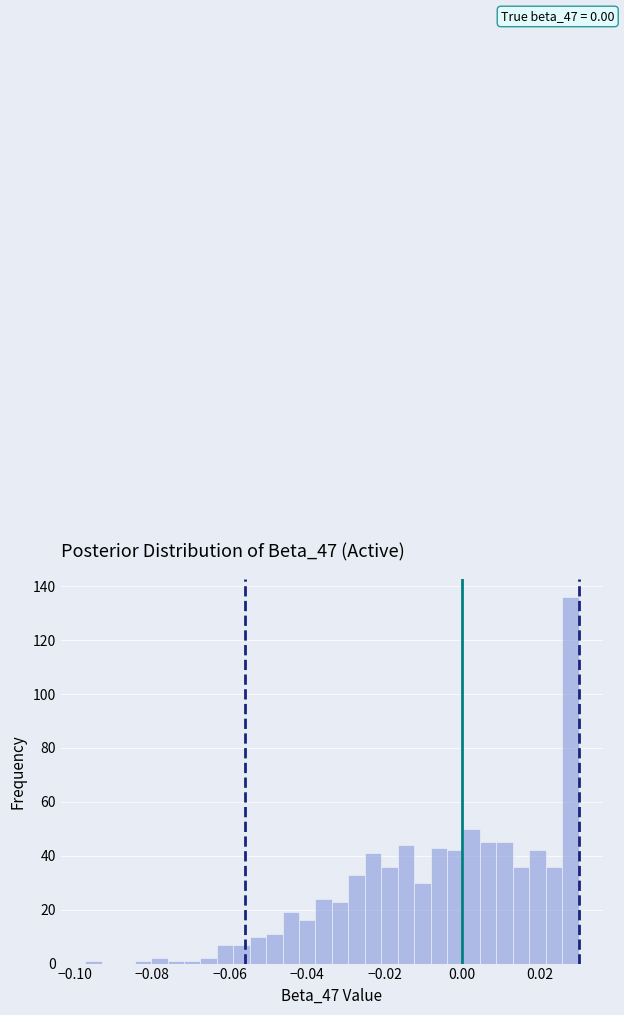

Read against the x-axis, roughly where is the centre of the tallest bar?

0.028